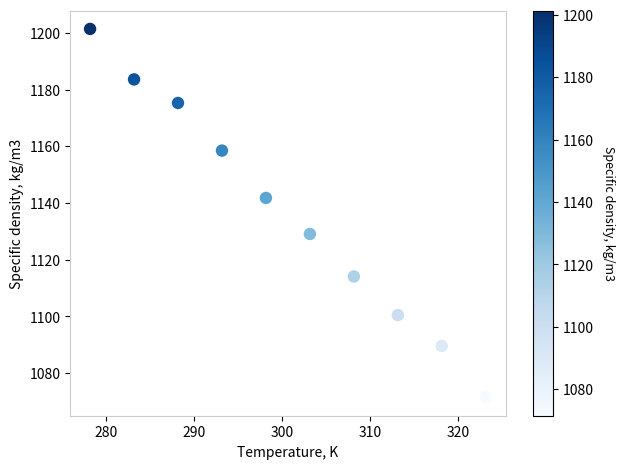

What is the average Y value?

1136.5